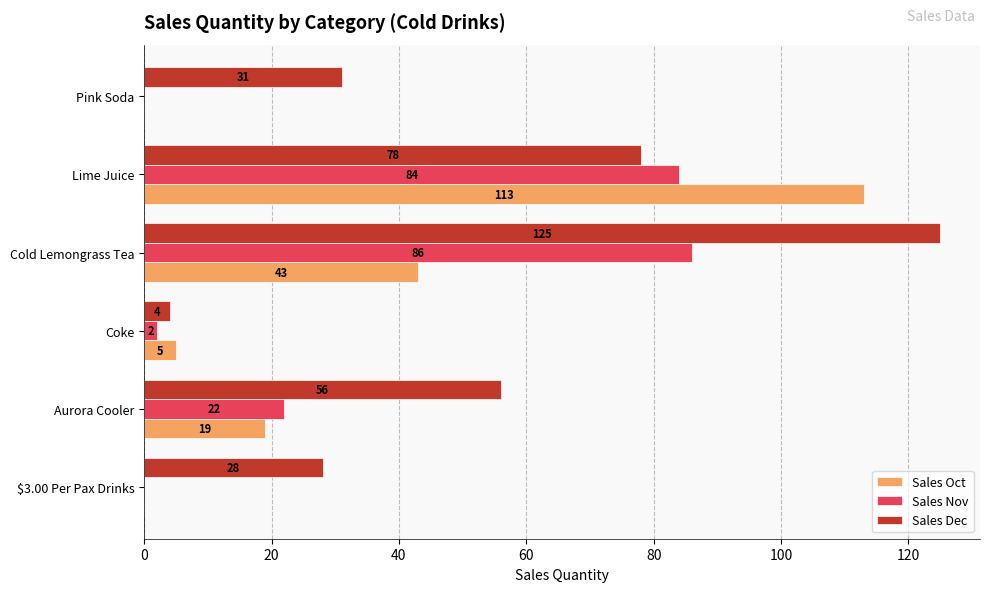

Which series changed the most between $3.00 Per Pax Drinks and Coke?

Sales Dec